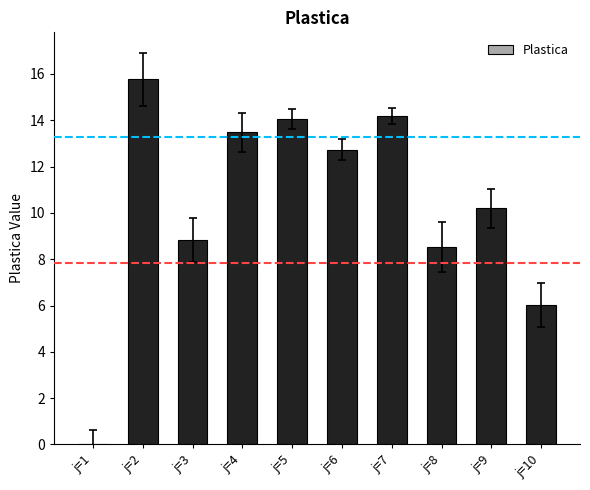

True or false: the data shows 13.5 at j=4.

True